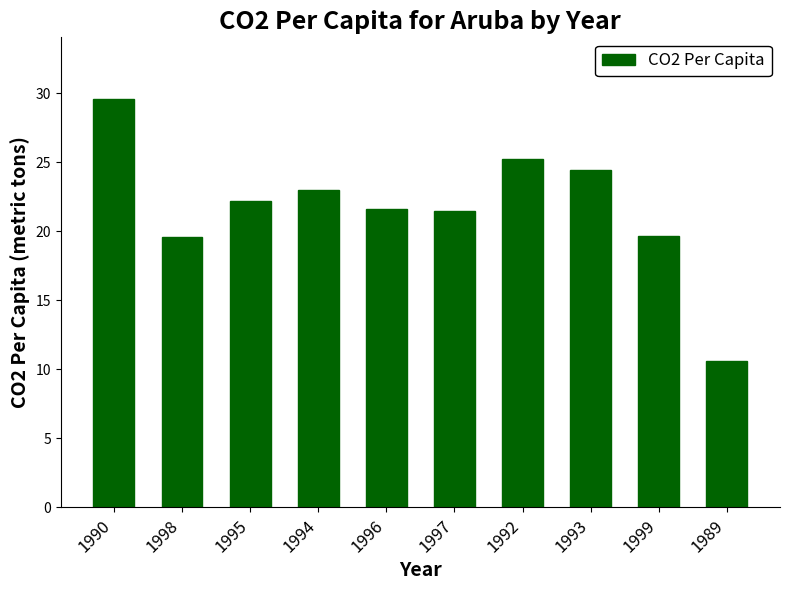

What is the maximum value shown in the chart?

29.6